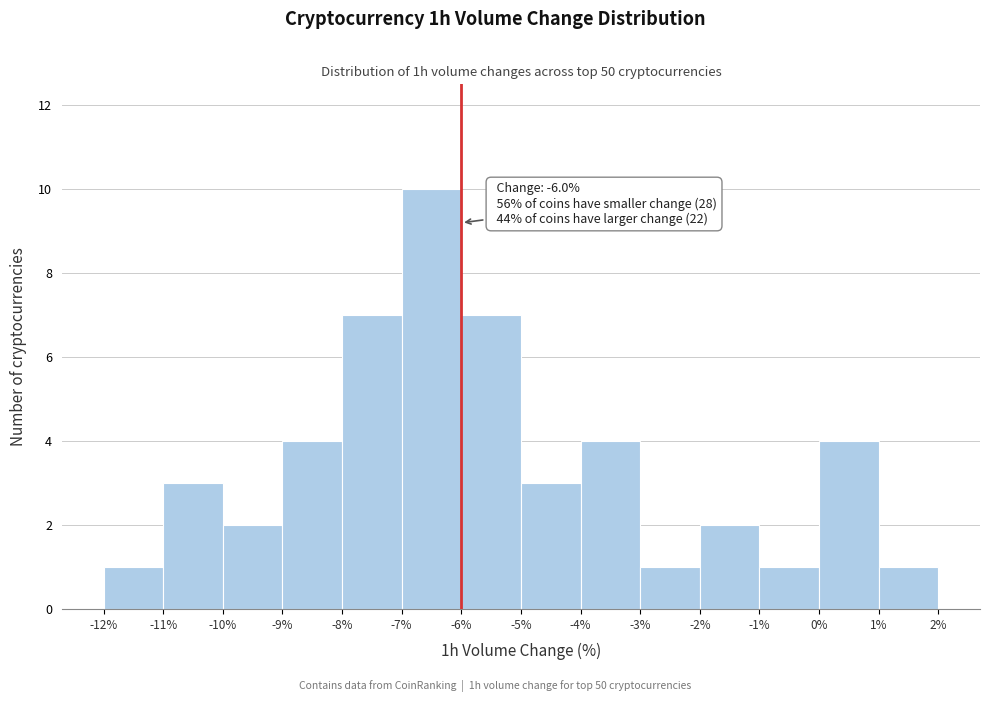

Over which range of the x-axis is the bar tallest?

-7% to -6%